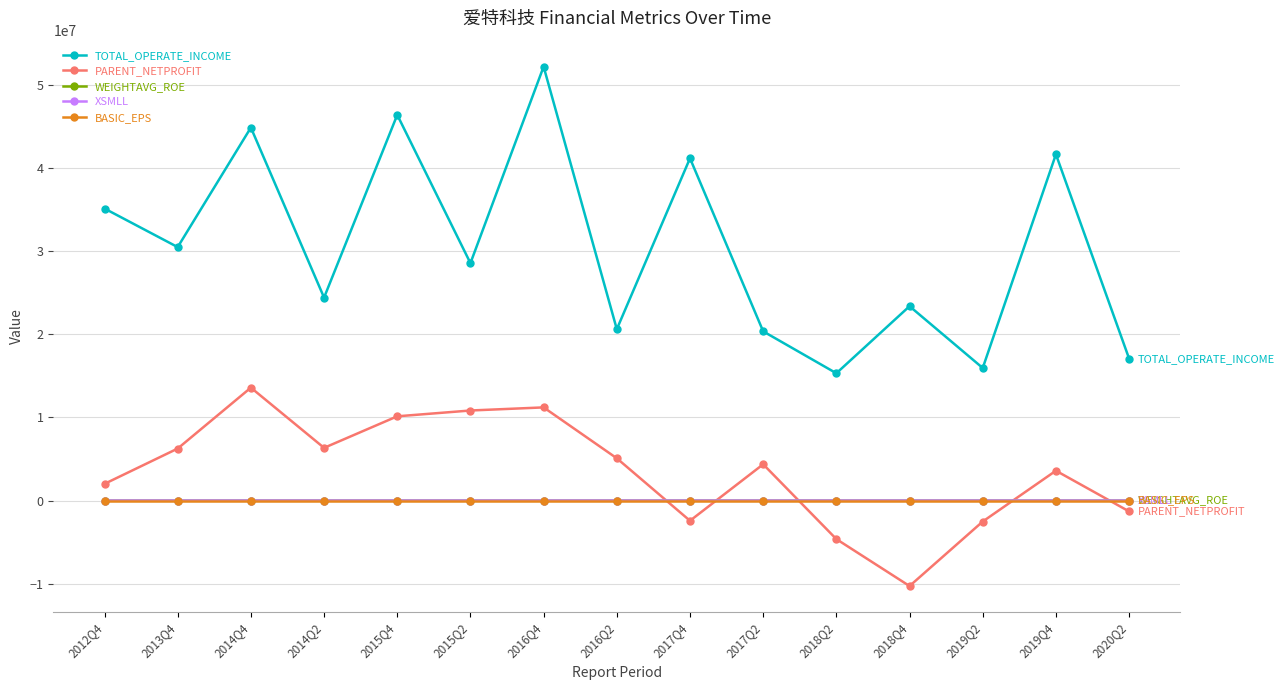

How many data points in BASIC_EPS are above 0?

10